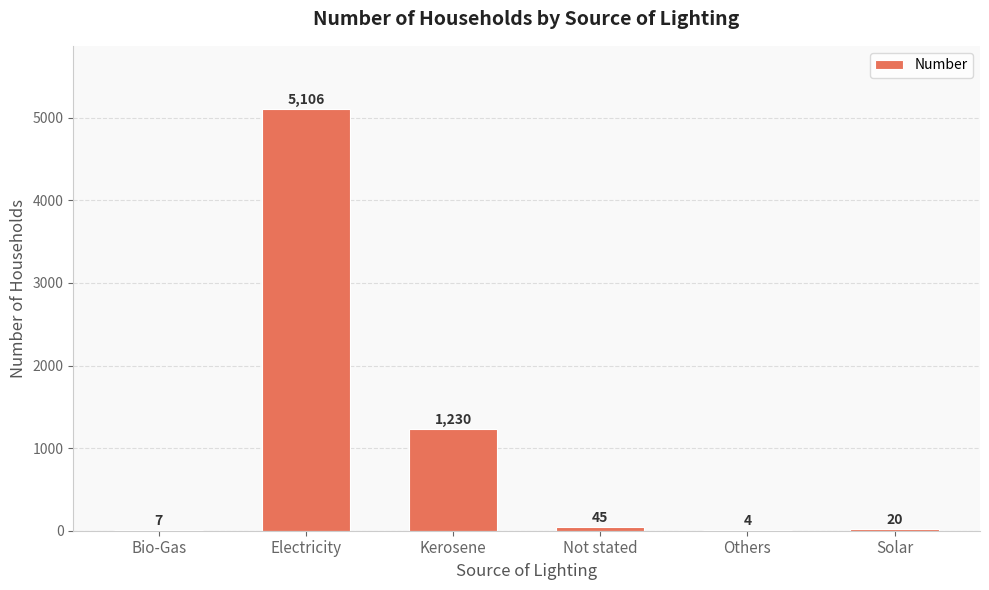

Approximately how many times larger is the value at Kerosene compared to Others?

307.5